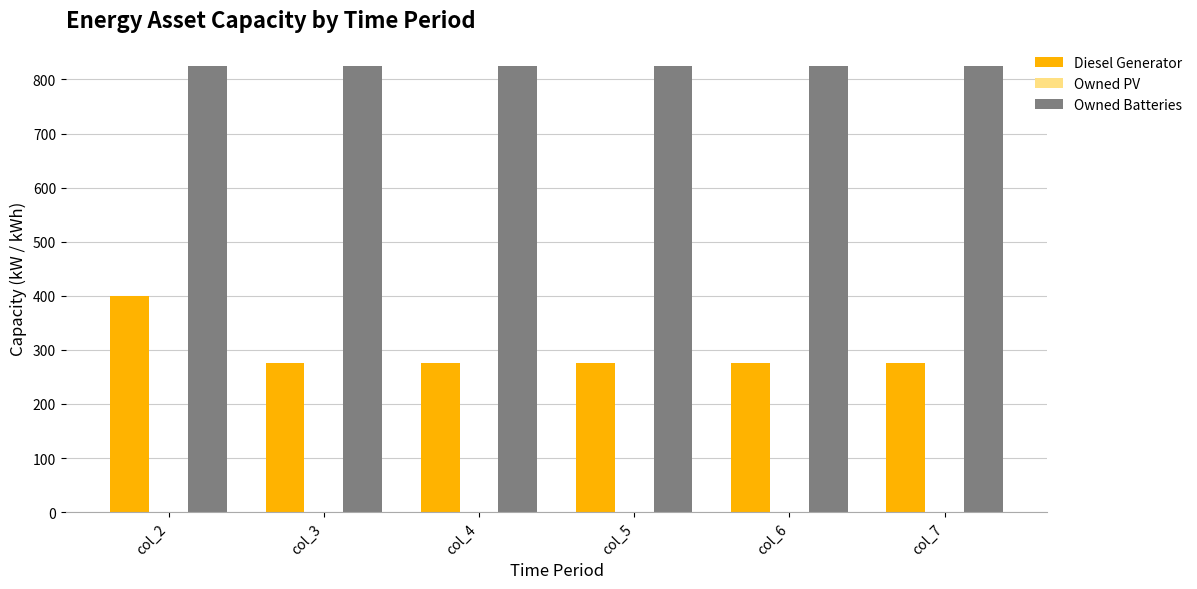

Which category has the highest value in the Diesel Generator series?

col_2